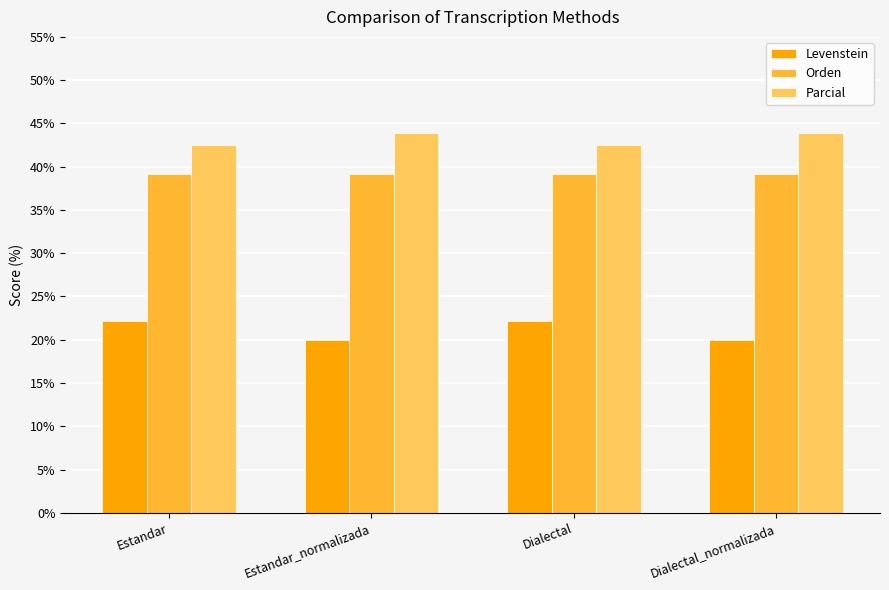

Reading left to right, what are all the values shown in this chart?

Levenstein: 22.2	20.0	22.2	20.0
Orden: 39.1	39.1	39.1	39.1
Parcial: 42.6	43.9	42.6	43.9